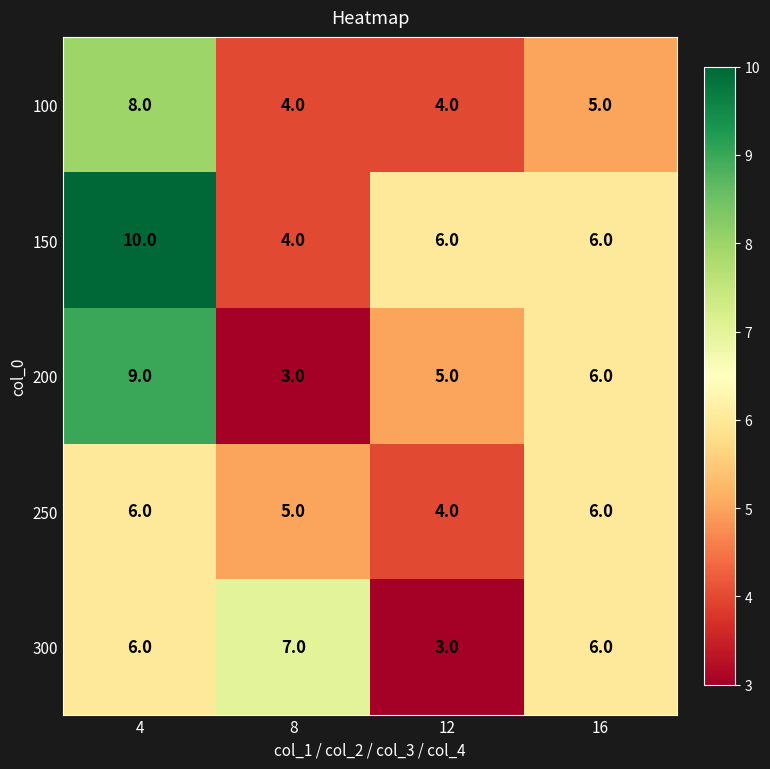

Rank the series by their maximum value, from lowest to highest.

250, 300, 100, 200, 150